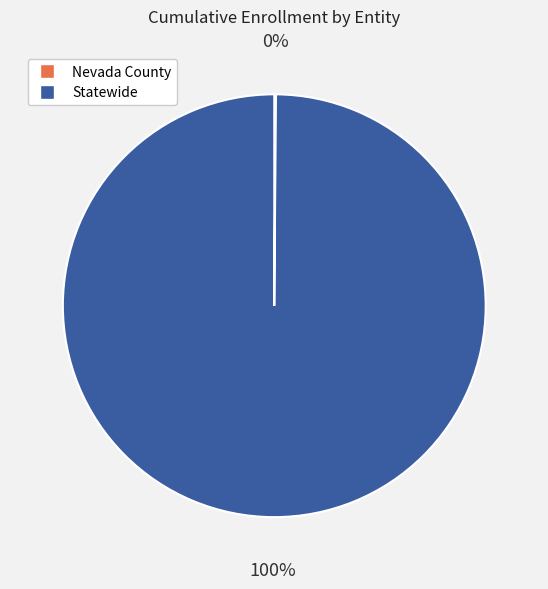

To the nearest percent, what is the difference between the largest and smallest slice percentages?

100%